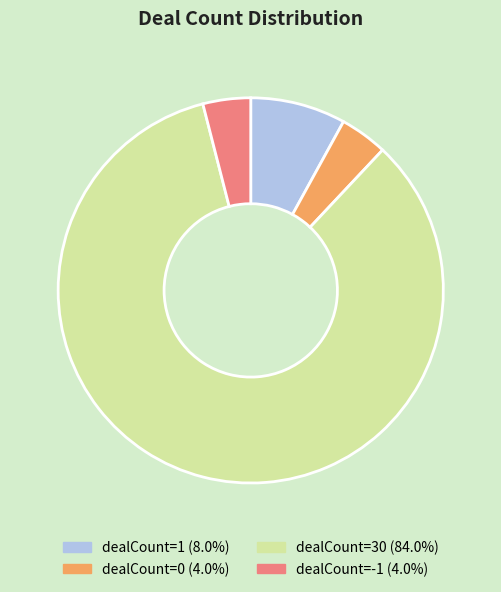

Is it true that dealCount=1 is 8% of the pie?

True